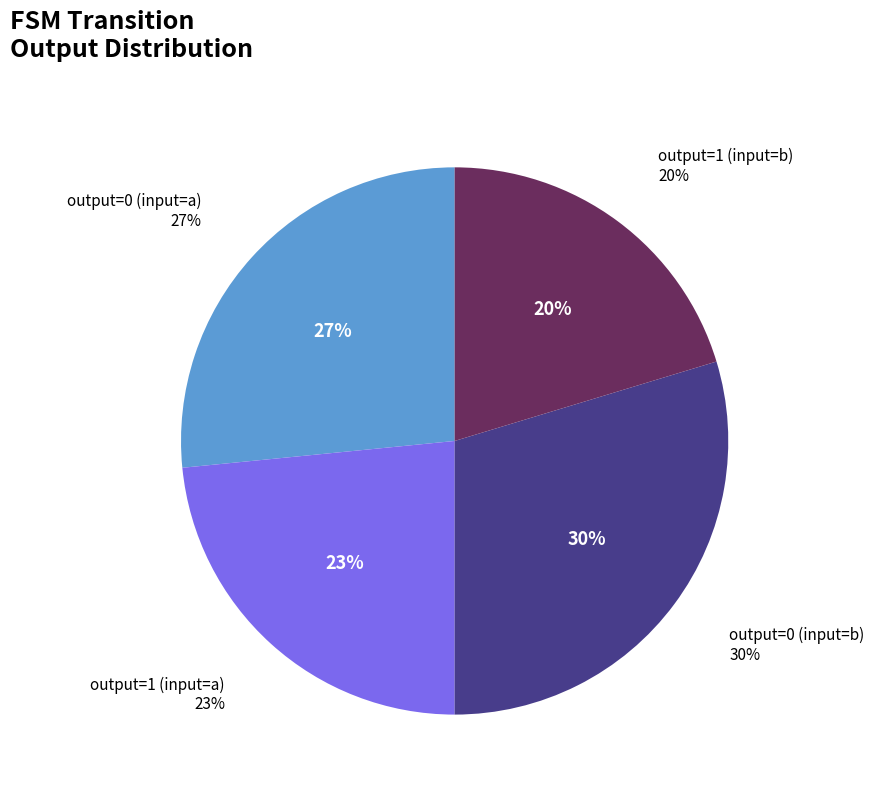

Rank the categories by value from highest to lowest.

output=0 (input=b), output=0 (input=a), output=1 (input=a), output=1 (input=b)